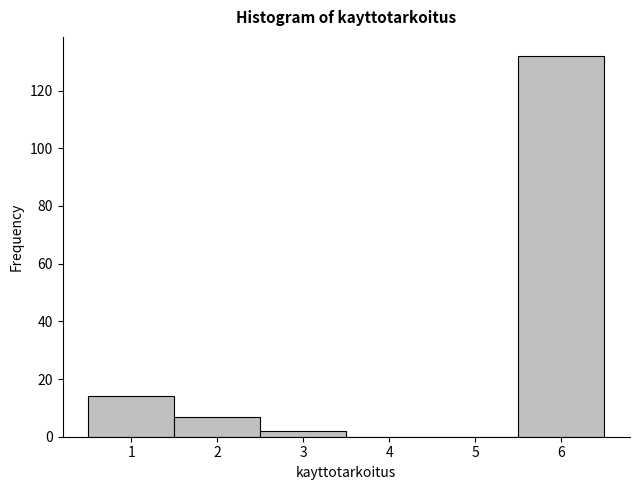

Over which range of the x-axis is the bar tallest?

5.5 to 6.5